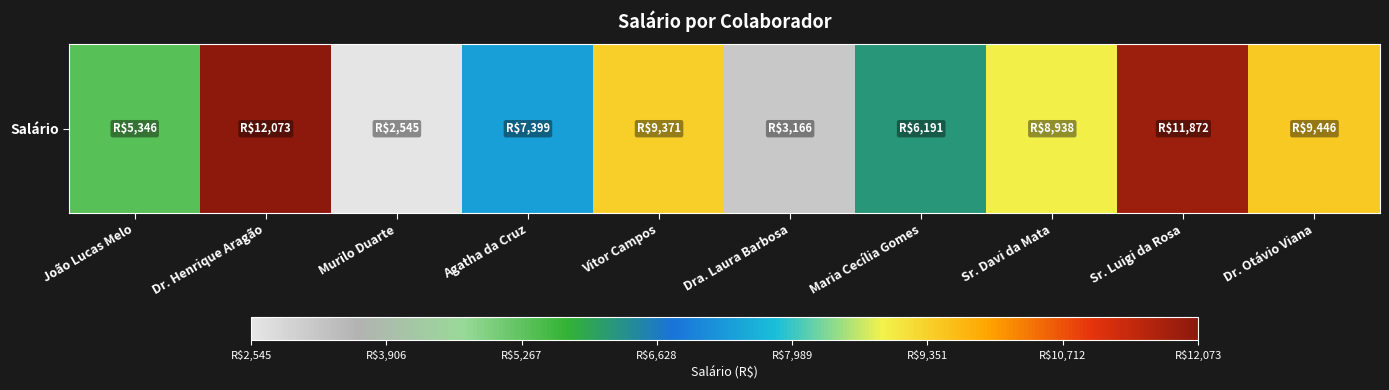

Which has a higher value, Dr. Otávio Viana or Dra. Laura Barbosa?

Dr. Otávio Viana